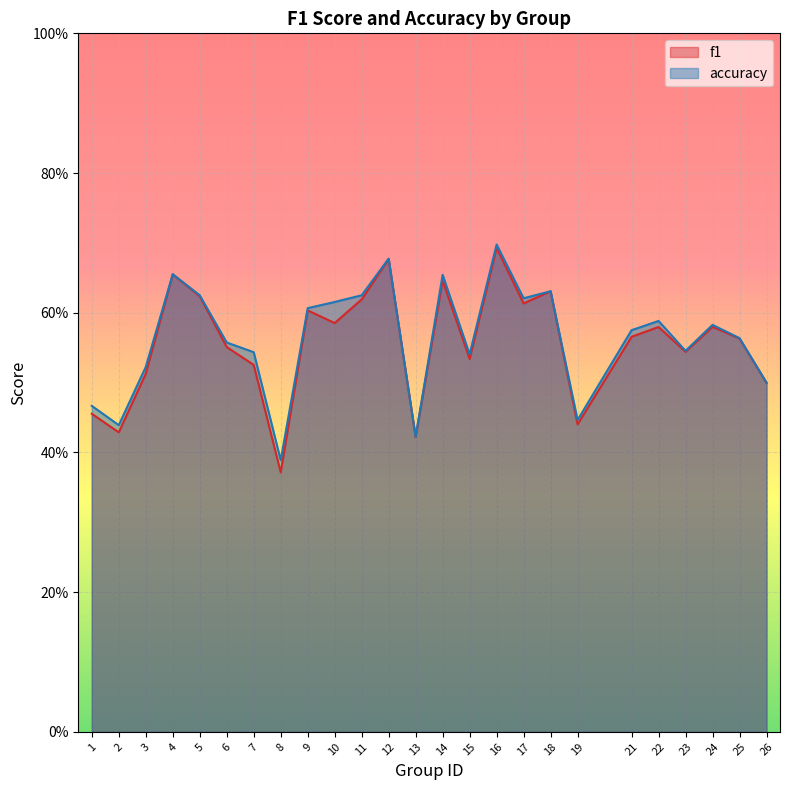

Which series has the largest total across all categories?

accuracy